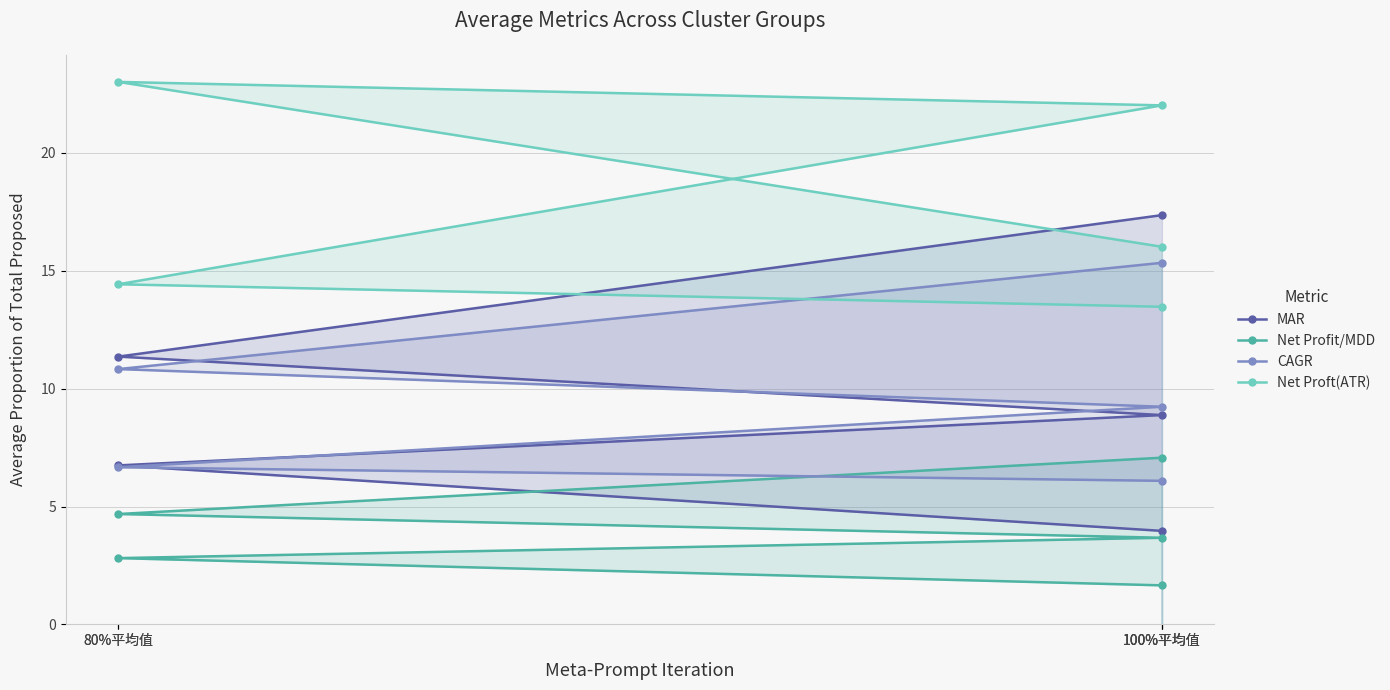

Rank the series at 80%平均值 from lowest to highest value.

Net Profit/MDD, CAGR, MAR, Net Proft(ATR)